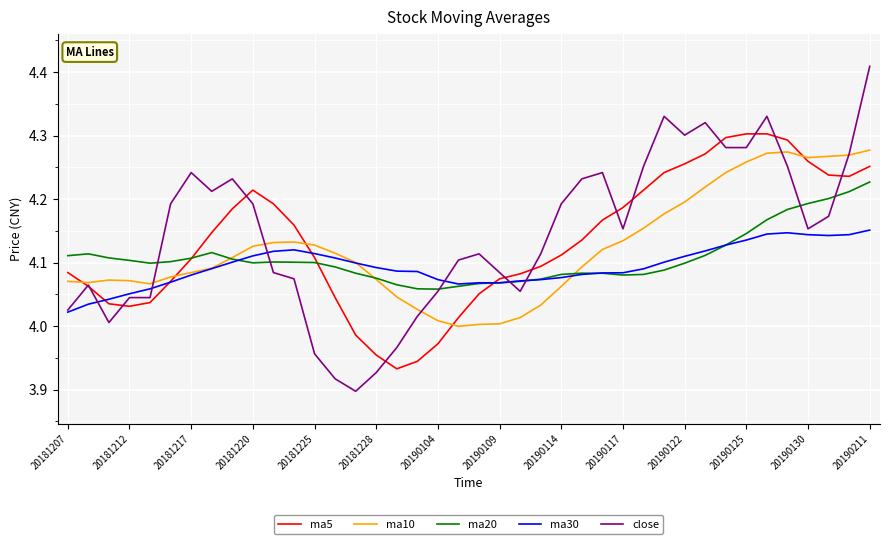

Rank the series by their average value, from lowest to highest.

ma30, ma20, ma10, ma5, close